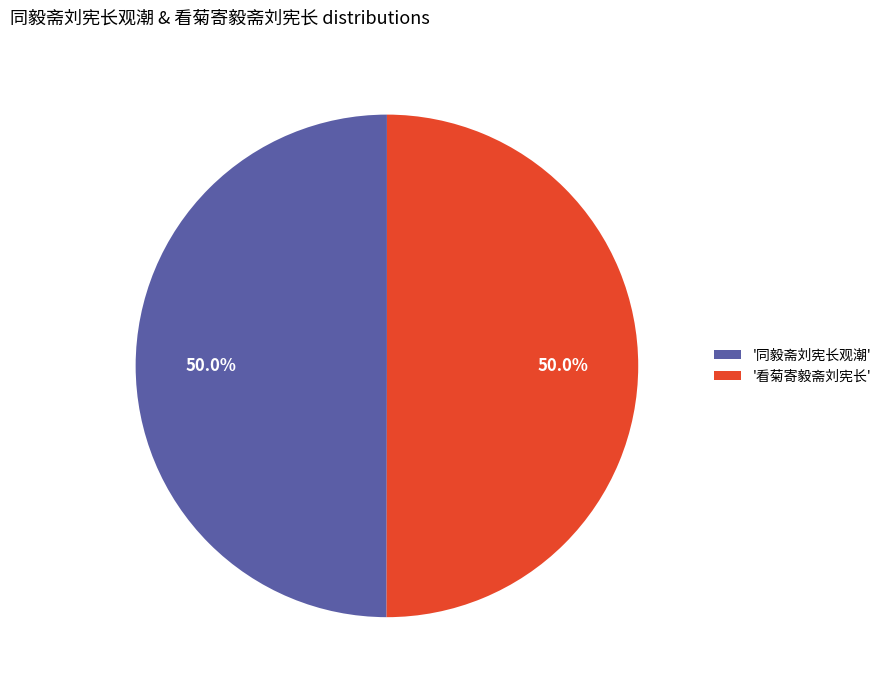

What is the total percentage of '看菊寄毅斋刘宪长' and '同毅斋刘宪长观潮'?

100.0%